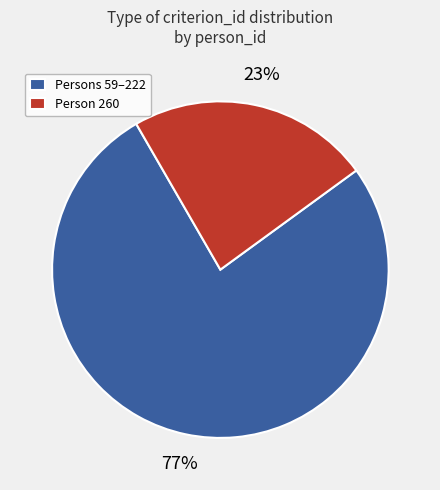

Do Person 260 and Persons 59–222 together represent more than half of the pie?

Yes